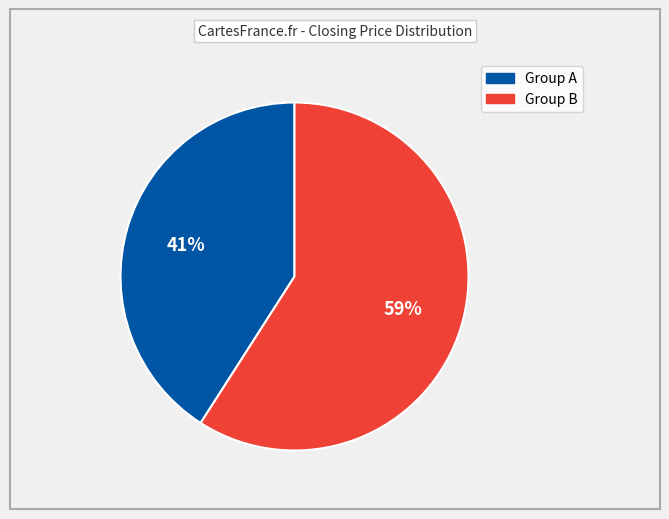

To the nearest percent, what is the difference between the largest and smallest slice percentages?

18%